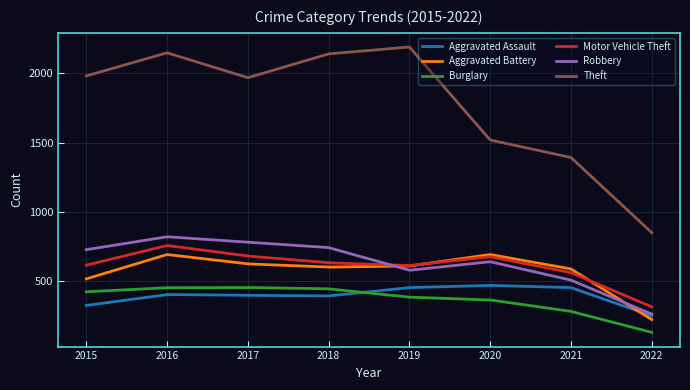

In Robbery, how many points are higher than both neighbors (excluding endpoints)?

2